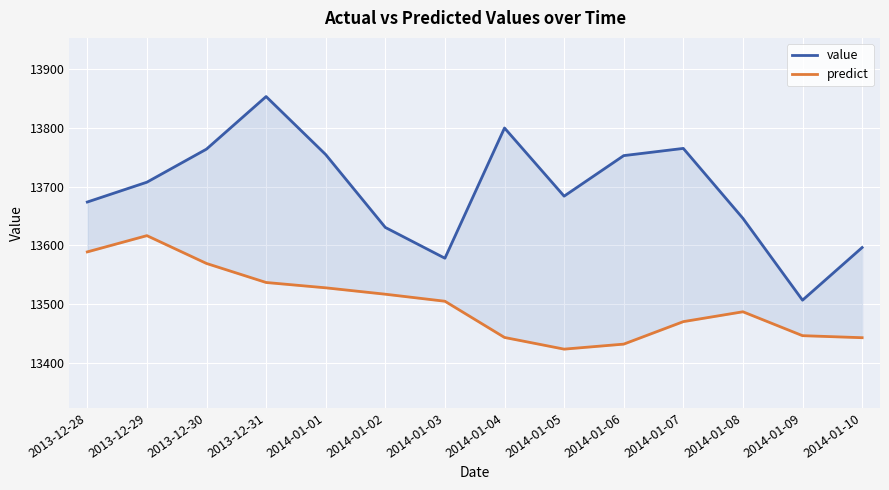

Reading left to right, transcribe all the data shown in this chart.

value: 2013-12-28=13673.6	2013-12-29=13707.4	2013-12-30=13763.8	2013-12-31=13853.4	2014-01-01=13754.5	2014-01-02=13630.3	2014-01-03=13577.8	2014-01-04=13799.8	2014-01-05=13683.6	2014-01-06=13752.7	2014-01-07=13765.0	2014-01-08=13645.8	2014-01-09=13506.3	2014-01-10=13596.0
predict: 2013-12-28=13588.6	2013-12-29=13616.3	2013-12-30=13568.9	2013-12-31=13536.4	2014-01-01=13527.3	2014-01-02=13516.4	2014-01-03=13504.5	2014-01-04=13442.7	2014-01-05=13422.8	2014-01-06=13431.4	2014-01-07=13469.7	2014-01-08=13486.5	2014-01-09=13445.8	2014-01-10=13442.3